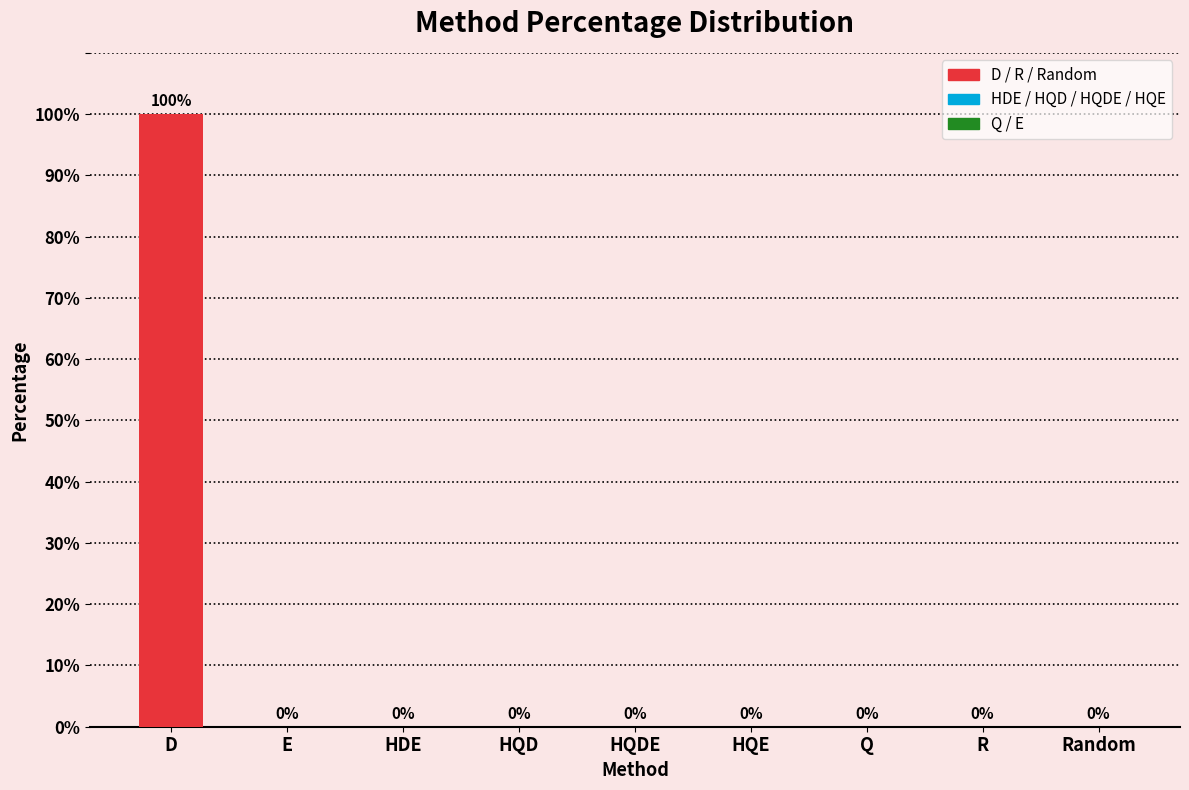

How many values are above zero?

1